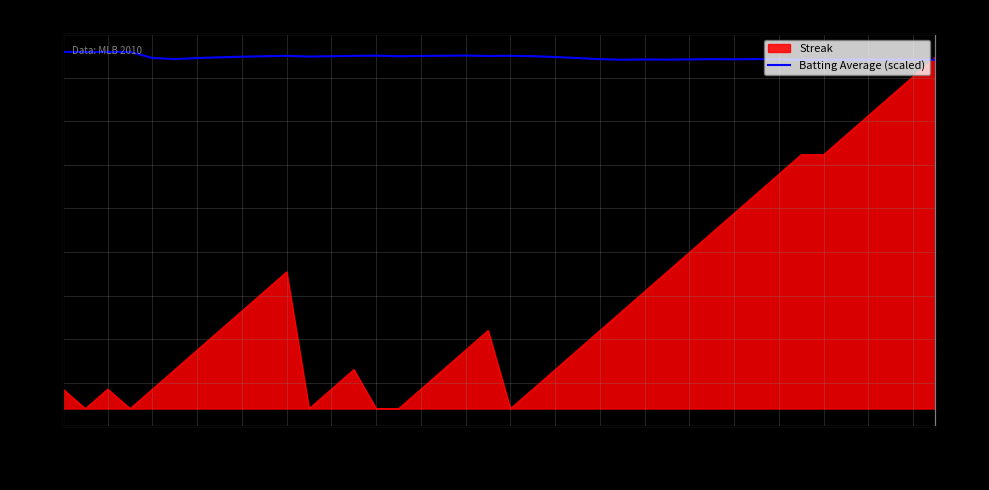

The chart shows a value of 17.9 at 31. True or false?

True